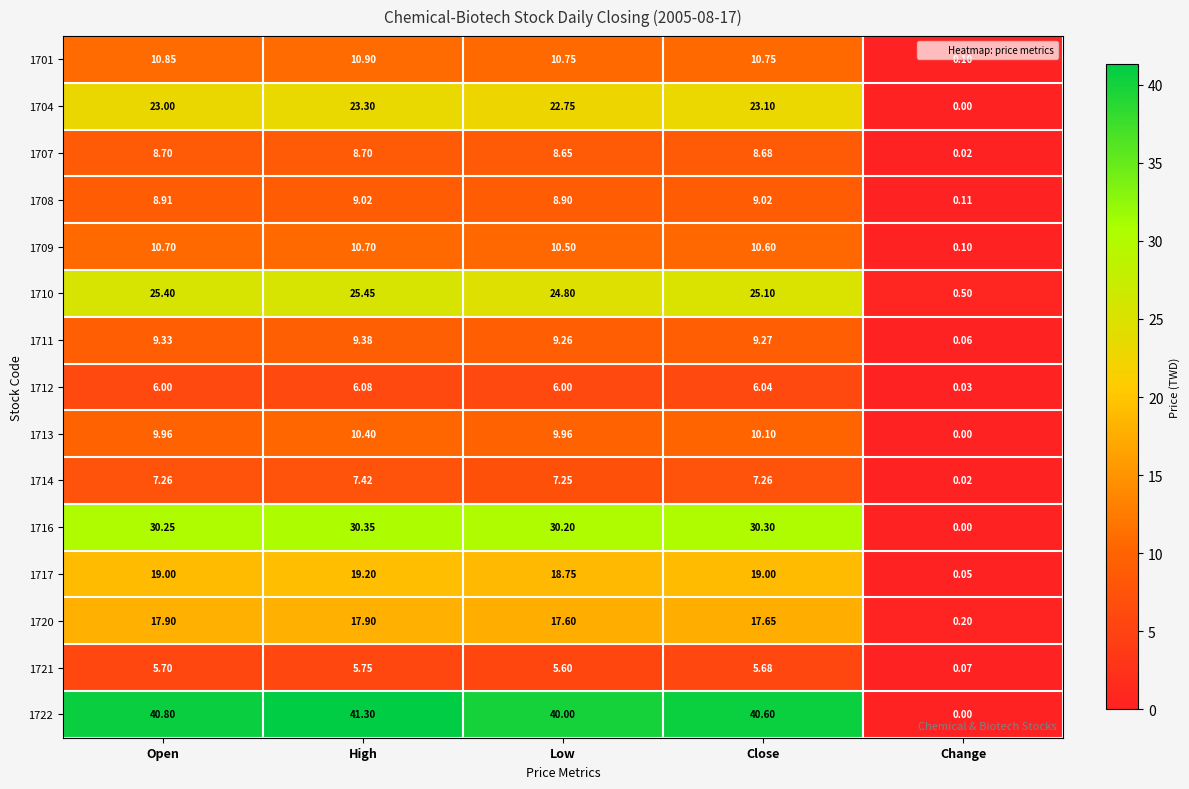

Rank the categories by 1722 value from lowest to highest.

Change, Low, Close, Open, High